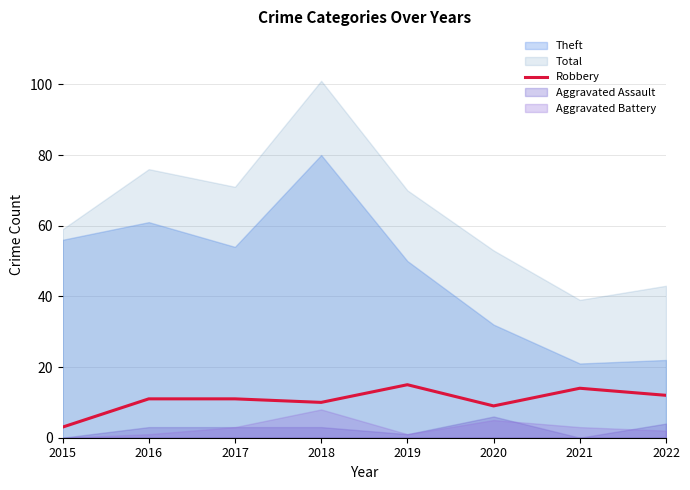

Count the number of values greater than 11.

3